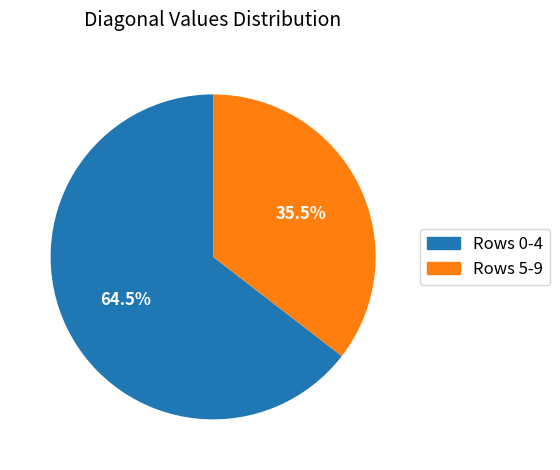

What is the total percentage of Rows 0-4 and Rows 5-9?

100.0%